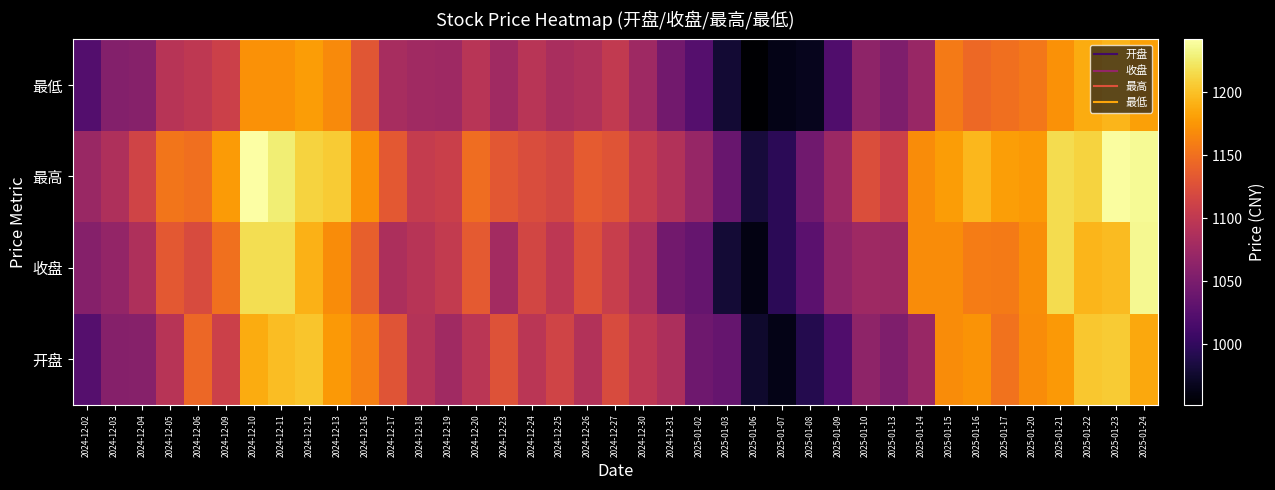

Reading right to left, extract all data points from this chart.

开盘: 2025-01-24=1185.4	2025-01-23=1205.8	2025-01-22=1203.3	2025-01-21=1176.4	2025-01-20=1169.1	2025-01-17=1151.4	2025-01-16=1173.4	2025-01-15=1168.2	2025-01-14=1071.8	2025-01-13=1052.8	2025-01-10=1065.1	2025-01-09=1020.4	2025-01-08=990.8	2025-01-07=963.9	2025-01-06=975.4	2025-01-03=1035.2	2025-01-02=1042.3	2024-12-31=1086.6	2024-12-30=1099.1	2024-12-27=1121.6	2024-12-26=1091.0	2024-12-25=1113.2	2024-12-24=1096.2	2024-12-23=1127.0	2024-12-20=1096.1	2024-12-19=1077.2	2024-12-18=1092.0	2024-12-17=1129.4	2024-12-16=1160.5	2024-12-13=1177.0	2024-12-12=1202.8	2024-12-11=1197.7	2024-12-10=1188.0	2024-12-09=1110.3	2024-12-06=1144.2	2024-12-05=1094.2	2024-12-04=1059.2	2024-12-03=1058.3	2024-12-02=1023.8
收盘: 2025-01-24=1235.6	2025-01-23=1196.4	2025-01-22=1193.3	2025-01-21=1215.7	2025-01-20=1170.2	2025-01-17=1157.3	2025-01-16=1158.2	2025-01-15=1168.2	2025-01-14=1169.0	2025-01-13=1074.7	2025-01-10=1076.1	2025-01-09=1066.0	2025-01-08=1028.9	2025-01-07=995.3	2025-01-06=961.3	2025-01-03=980.3	2025-01-02=1034.9	2024-12-31=1044.5	2024-12-30=1084.9	2024-12-27=1106.5	2024-12-26=1125.4	2024-12-25=1098.0	2024-12-24=1115.8	2024-12-23=1079.2	2024-12-20=1134.0	2024-12-19=1103.2	2024-12-18=1093.9	2024-12-17=1086.6	2024-12-16=1137.7	2024-12-13=1168.8	2024-12-12=1191.3	2024-12-11=1217.9	2024-12-10=1217.1	2024-12-09=1150.5	2024-12-06=1121.4	2024-12-05=1132.5	2024-12-04=1086.8	2024-12-03=1067.4	2024-12-02=1057.4
最高: 2025-01-24=1236.3	2025-01-23=1239.9	2025-01-22=1210.4	2025-01-21=1215.7	2025-01-20=1177.1	2025-01-17=1180.0	2025-01-16=1194.5	2025-01-15=1178.9	2025-01-14=1169.0	2025-01-13=1110.4	2025-01-10=1123.7	2025-01-09=1074.2	2025-01-08=1043.3	2025-01-07=995.4	2025-01-06=982.5	2025-01-03=1037.8	2025-01-02=1070.0	2024-12-31=1090.8	2024-12-30=1104.2	2024-12-27=1129.2	2024-12-26=1134.3	2024-12-25=1116.8	2024-12-24=1122.8	2024-12-23=1131.7	2024-12-20=1148.8	2024-12-19=1108.2	2024-12-18=1103.9	2024-12-17=1133.0	2024-12-16=1171.6	2024-12-13=1205.6	2024-12-12=1210.1	2024-12-11=1227.3	2024-12-10=1241.7	2024-12-09=1178.0	2024-12-06=1149.1	2024-12-05=1153.8	2024-12-04=1113.5	2024-12-03=1087.2	2024-12-02=1072.3
最低: 2025-01-24=1181.5	2025-01-23=1193.9	2025-01-22=1188.0	2025-01-21=1171.9	2025-01-20=1154.7	2025-01-17=1149.3	2025-01-16=1144.8	2025-01-15=1157.5	2025-01-14=1071.8	2025-01-13=1052.8	2025-01-10=1065.1	2025-01-09=1020.4	2025-01-08=967.4	2025-01-07=963.9	2025-01-06=952.0	2025-01-03=978.6	2025-01-02=1023.5	2024-12-31=1044.5	2024-12-30=1075.9	2024-12-27=1101.7	2024-12-26=1088.0	2024-12-25=1083.5	2024-12-24=1094.7	2024-12-23=1076.5	2024-12-20=1095.5	2024-12-19=1076.3	2024-12-18=1077.2	2024-12-17=1083.0	2024-12-16=1130.7	2024-12-13=1167.1	2024-12-12=1178.6	2024-12-11=1171.9	2024-12-10=1171.9	2024-12-09=1110.3	2024-12-06=1099.4	2024-12-05=1094.2	2024-12-04=1059.2	2024-12-03=1056.3	2024-12-02=1022.7